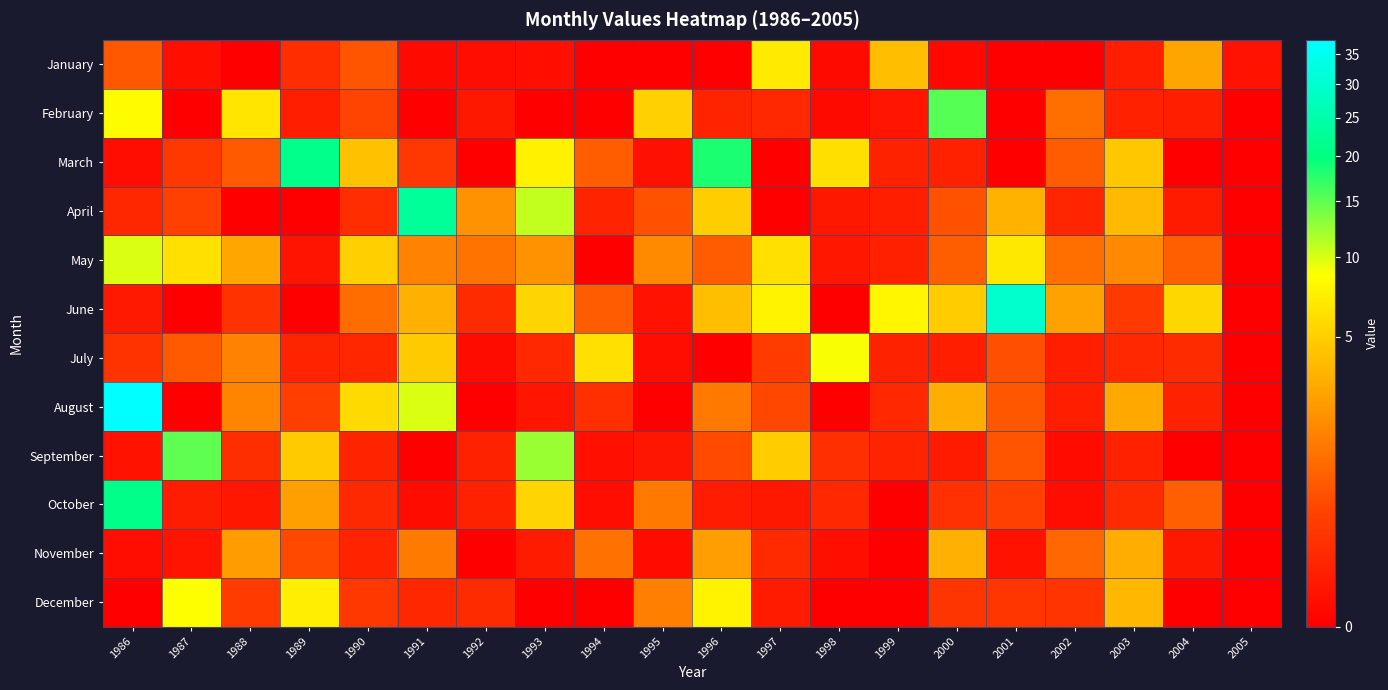

Reading left to right, what are all the values shown in this chart?

January: 1986=0.7	1987=0.0	1988=0.0	1989=0.1	1990=0.6	1991=0.0	1992=0.0	1993=0.0	1994=0.0	1995=0.0	1996=0.0	1997=6.9	1998=0.0	1999=4.0	2000=0.0	2001=0.0	2002=0.0	2003=0.0	2004=2.8	2005=0.0
February: 1986=8.5	1987=0.0	1988=6.6	1989=0.0	1990=0.4	1991=0.0	1992=0.0	1993=0.0	1994=0.0	1995=5.1	1996=0.1	1997=0.1	1998=0.0	1999=0.0	2000=15.4	2001=0.0	2002=1.1	2003=0.0	2004=0.0	2005=0.0
March: 1986=0.0	1987=0.2	1988=0.7	1989=21.3	1990=4.2	1991=0.2	1992=0.0	1993=7.5	1994=0.7	1995=0.0	1996=18.3	1997=0.0	1998=6.1	1999=0.1	2000=0.0	2001=0.0	2002=0.7	2003=4.5	2004=0.0	2005=0.0
April: 1986=0.1	1987=0.3	1988=0.0	1989=0.0	1990=0.1	1991=22.7	1992=2.1	1993=10.8	1994=0.1	1995=0.6	1996=5.0	1997=0.0	1998=0.0	1999=0.0	2000=0.5	2001=3.4	2002=0.1	2003=3.8	2004=0.0	2005=0.0
May: 1986=10.0	1987=6.2	1988=2.9	1989=0.0	1990=5.1	1991=1.6	1992=1.2	1993=2.1	1994=0.0	1995=1.8	1996=0.7	1997=6.2	1998=0.0	1999=0.0	2000=0.7	2001=6.8	2002=1.1	2003=1.8	2004=0.7	2005=0.0
June: 1986=0.0	1987=0.0	1988=0.2	1989=0.0	1990=1.0	1991=3.3	1992=0.1	1993=5.4	1994=0.7	1995=0.0	1996=4.1	1997=7.7	1998=0.0	1999=7.9	2000=4.8	2001=29.7	2002=2.7	2003=0.2	2004=5.6	2005=0.0
July: 1986=0.2	1987=0.7	1988=1.6	1989=0.1	1990=0.1	1991=4.7	1992=0.0	1993=0.1	1994=6.2	1995=0.0	1996=0.0	1997=0.2	1998=8.9	1999=0.1	2000=0.0	2001=0.5	2002=0.0	2003=0.1	2004=0.1	2005=0.0
August: 1986=37.6	1987=0.0	1988=1.6	1989=0.3	1990=5.7	1991=10.0	1992=0.0	1993=0.0	1994=0.1	1995=0.0	1996=1.3	1997=0.4	1998=0.0	1999=0.1	2000=3.1	2001=0.6	2002=0.0	2003=2.9	2004=0.1	2005=0.0
September: 1986=0.0	1987=15.1	1988=0.1	1989=4.7	1990=0.1	1991=0.0	1992=0.1	1993=12.4	1994=0.0	1995=0.0	1996=0.4	1997=4.8	1998=0.1	1999=0.1	2000=0.0	2001=0.6	2002=0.0	2003=0.0	2004=0.0	2005=0.0
October: 1986=21.0	1987=0.0	1988=0.0	1989=2.5	1990=0.1	1991=0.0	1992=0.1	1993=5.4	1994=0.0	1995=1.3	1996=0.0	1997=0.0	1998=0.1	1999=0.0	2000=0.1	2001=0.3	2002=0.0	2003=0.1	2004=0.8	2005=0.0
November: 1986=0.0	1987=0.0	1988=2.4	1989=0.4	1990=0.1	1991=1.4	1992=0.0	1993=0.0	1994=1.1	1995=0.0	1996=2.5	1997=0.1	1998=0.0	1999=0.0	2000=3.2	2001=0.0	2002=0.9	2003=3.1	2004=0.0	2005=0.0
December: 1986=0.0	1987=8.7	1988=0.2	1989=7.3	1990=0.2	1991=0.1	1992=0.1	1993=0.0	1994=0.0	1995=1.5	1996=7.6	1997=0.0	1998=0.0	1999=0.0	2000=0.2	2001=0.2	2002=0.2	2003=3.6	2004=0.0	2005=0.0